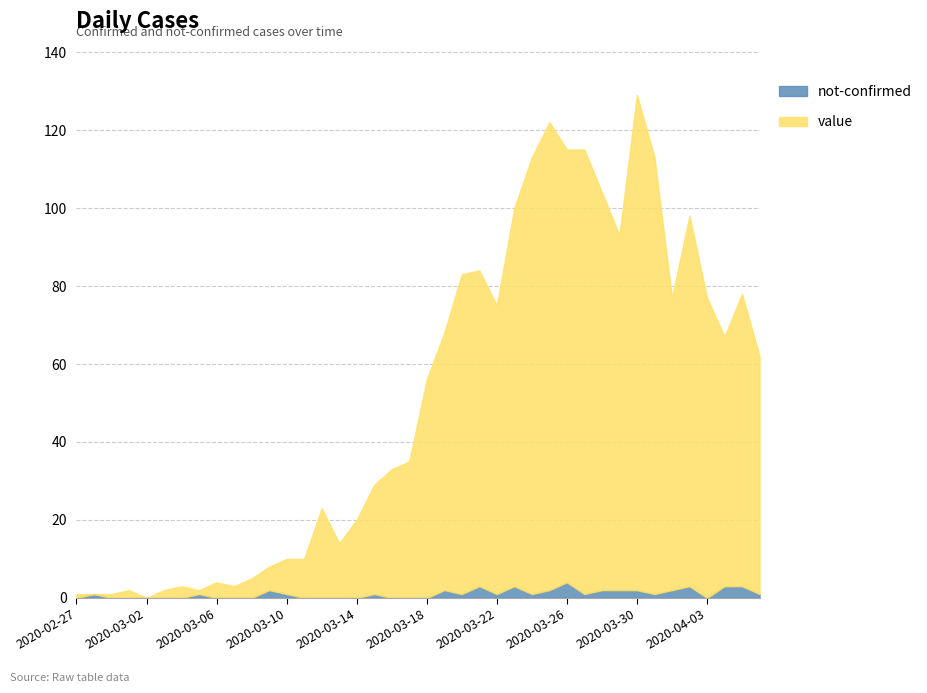

Read the value value at 2020-03-18.

56